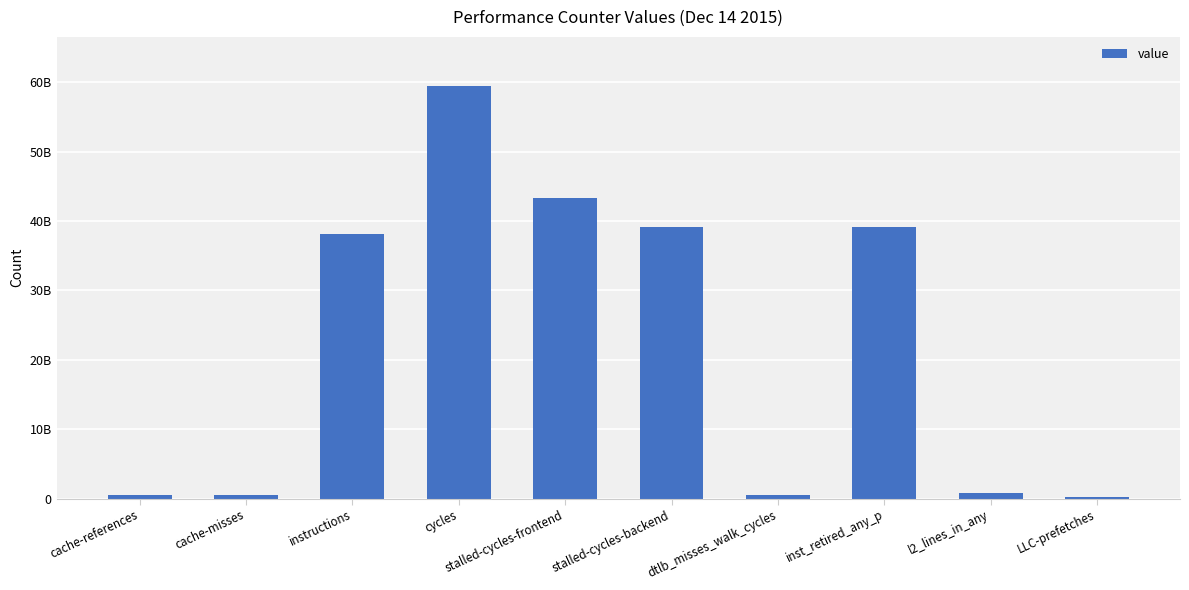

Count the number of data series in this chart.

1